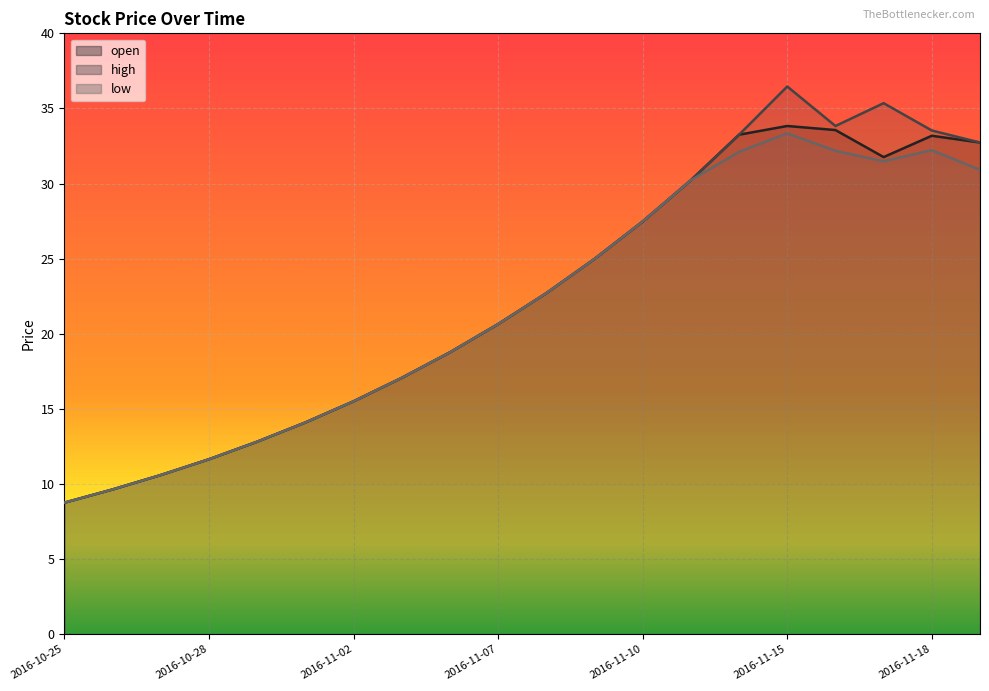

How many values in the high series exceed 22?

10